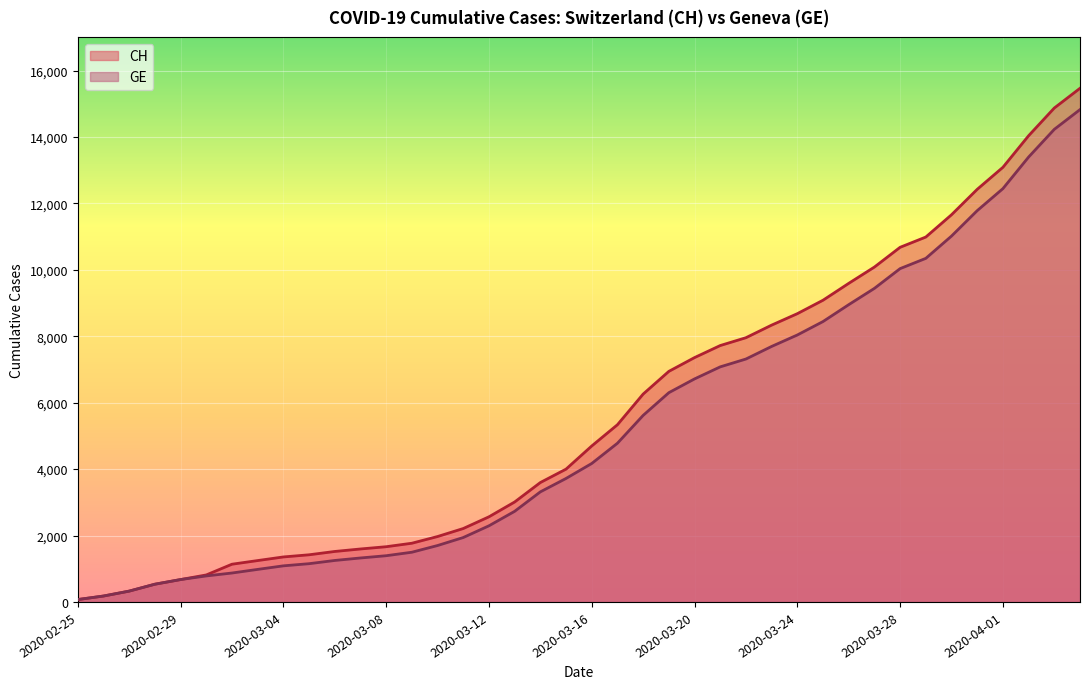

What is the greatest value displayed?

15470